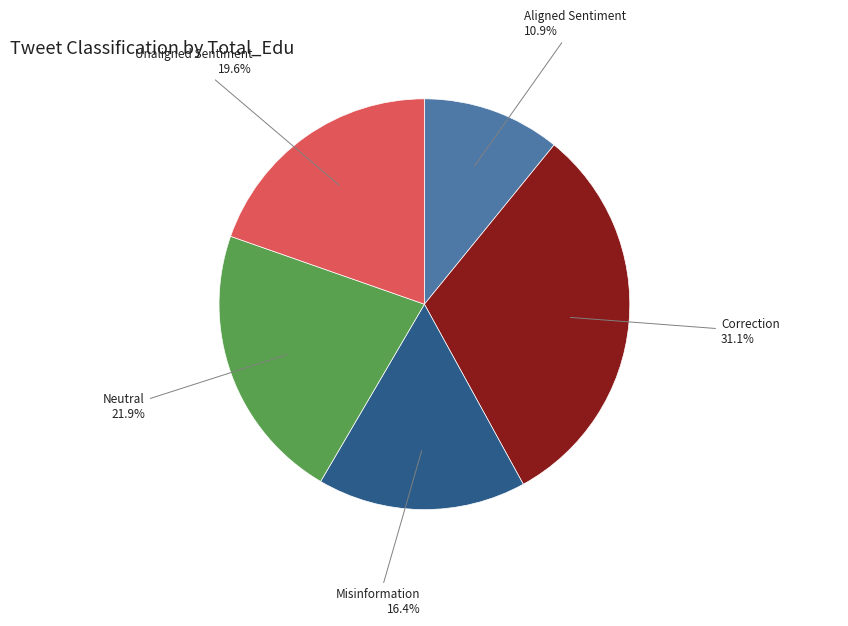

Which has a higher value, Unaligned Sentiment or Neutral?

Neutral